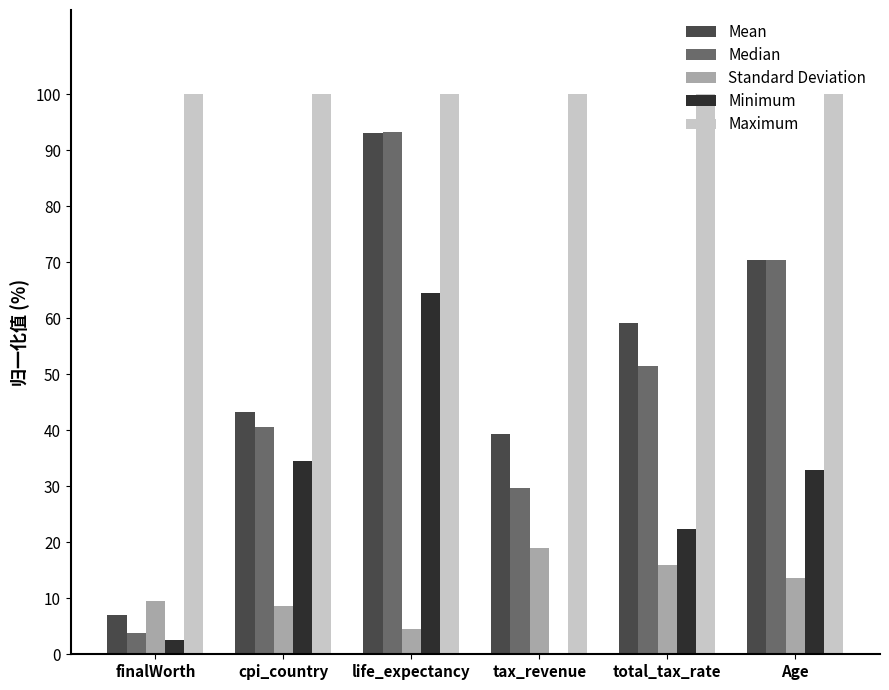

The Median series shows 124.6 at life_expectancy. True or false?

False